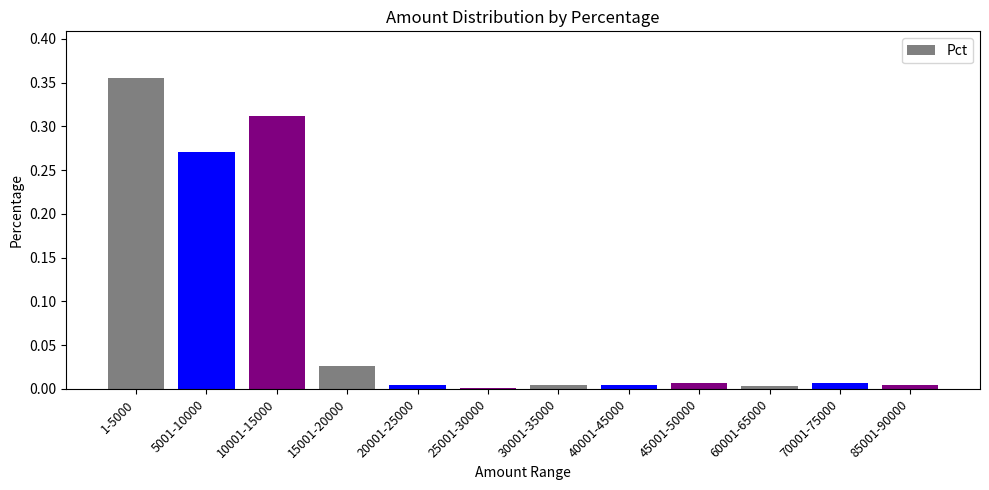

Which category has the highest value across all series?

1-5000